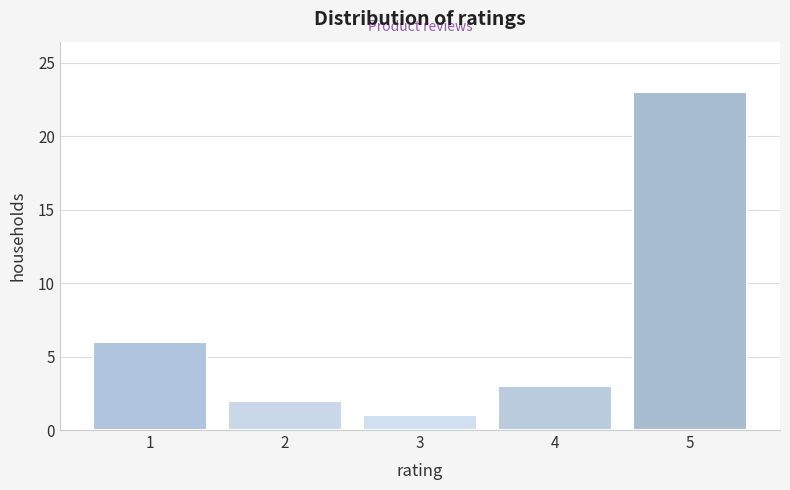

Reading left to right, extract all data points from this chart.

6	2	1	3	23